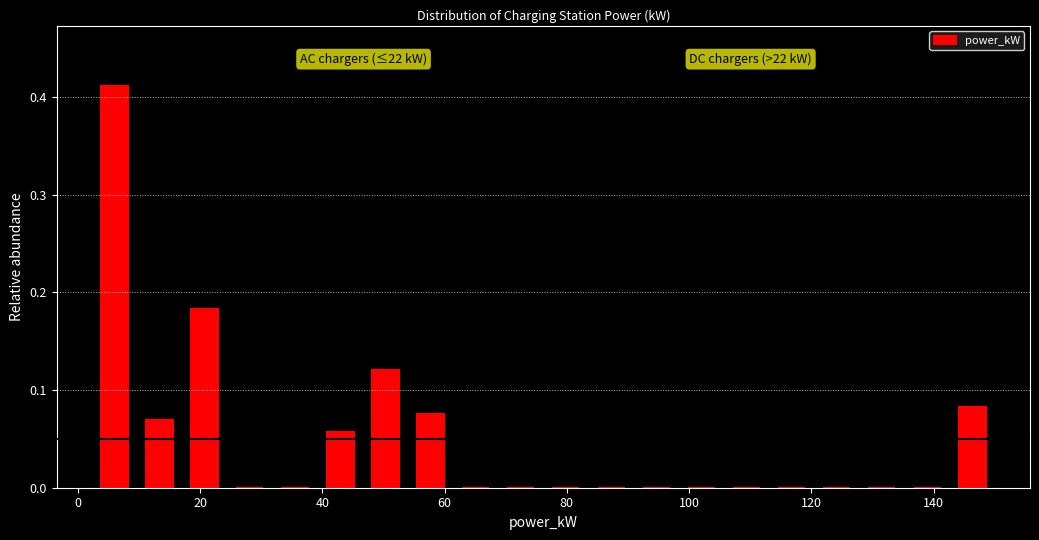

Read against the x-axis, roughly where is the centre of the tallest bar?

6